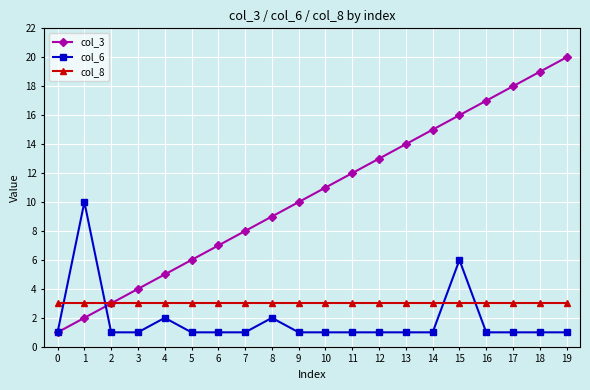

Rank the series at 11 from lowest to highest value.

col_6, col_8, col_3